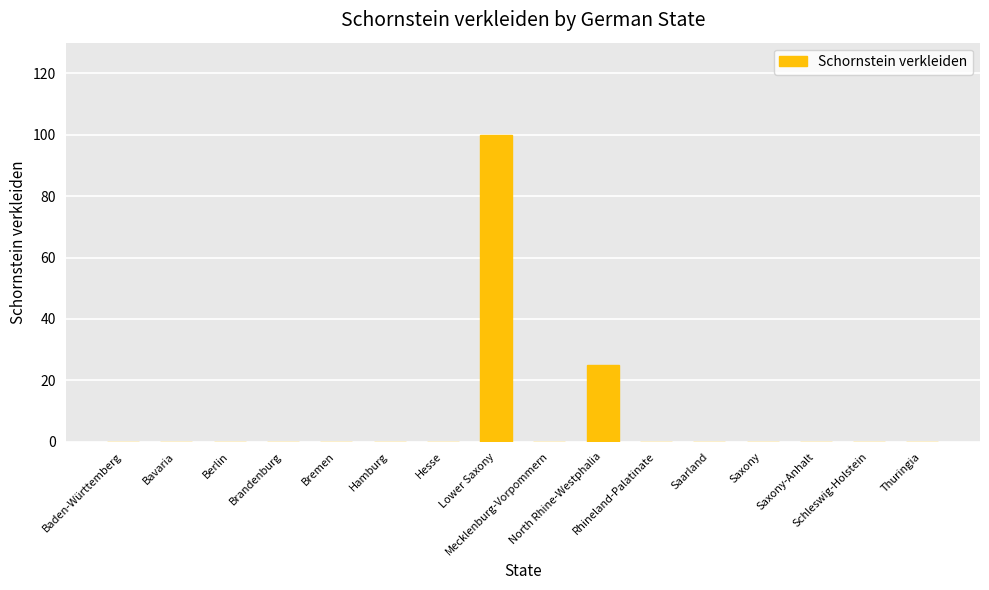

Are the bars grouped side by side (vs. stacked)?

No